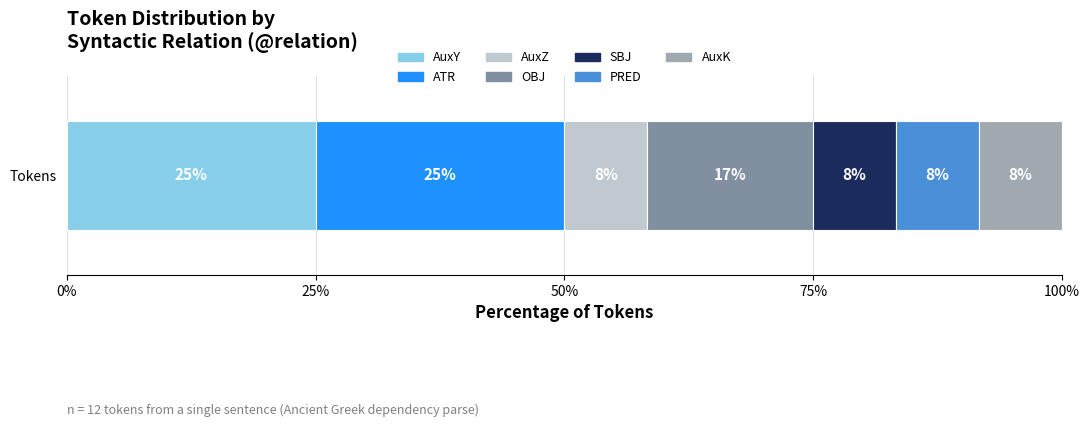

What are all the series names shown in the legend?

AuxY, ATR, AuxZ, OBJ, SBJ, PRED, AuxK